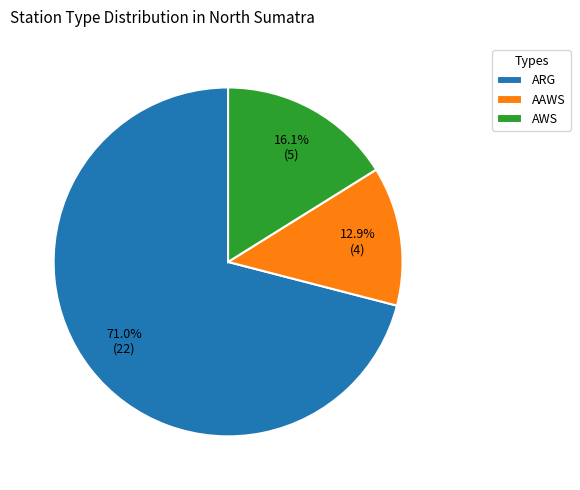

To the nearest percent, what percentage of the pie is AWS?

16%